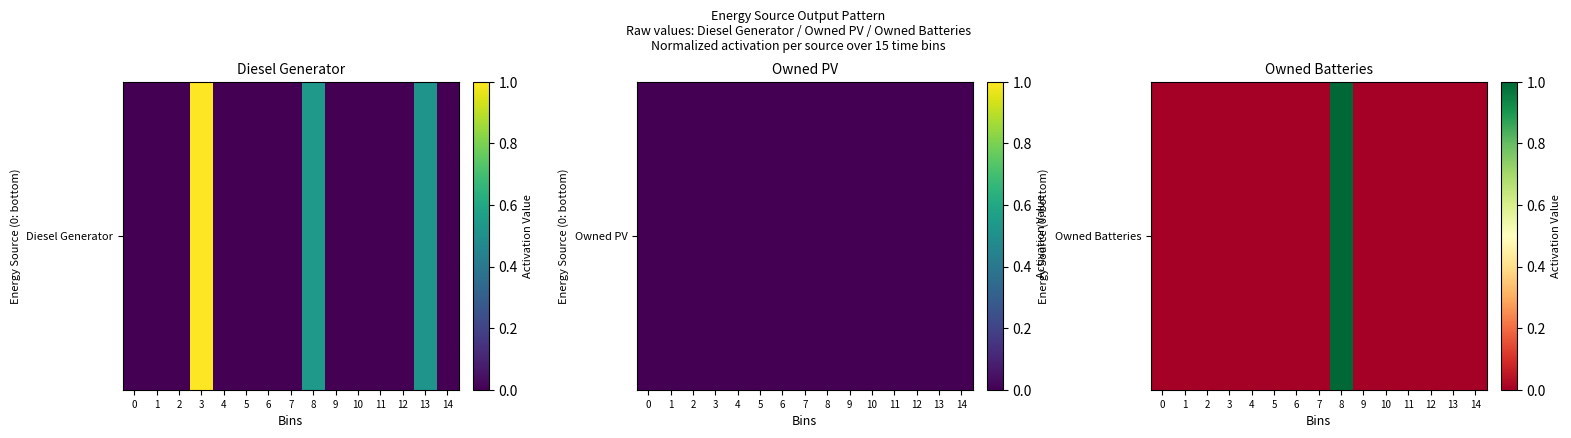

Reading left to right, what are all the values shown in this chart?

0=0	1=0	2=0	3=0	4=0	5=0	6=0	7=0	8=1	9=0	10=0	11=0	12=0	13=0	14=0